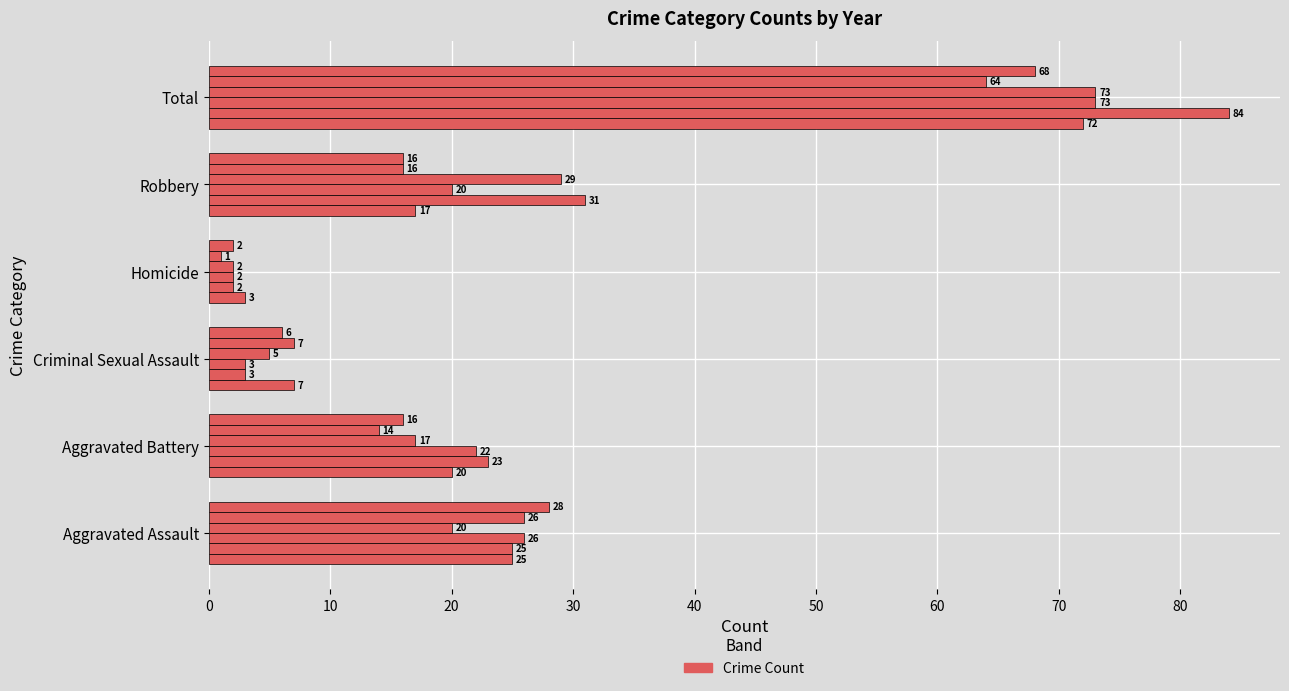

Reading left to right, extract all data points from this chart.

2015: 25	20	7	3	17	72
2016: 25	23	3	2	31	84
2020: 26	22	3	2	20	73
2021: 20	17	5	2	29	73
2025: 26	14	7	1	16	64
2023: 28	16	6	2	16	68